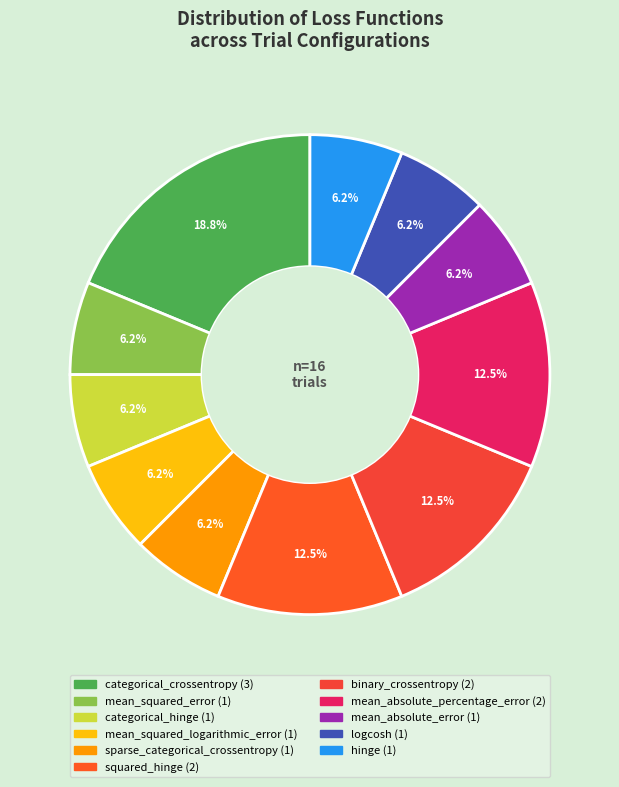

How many segments does this pie chart have?

11